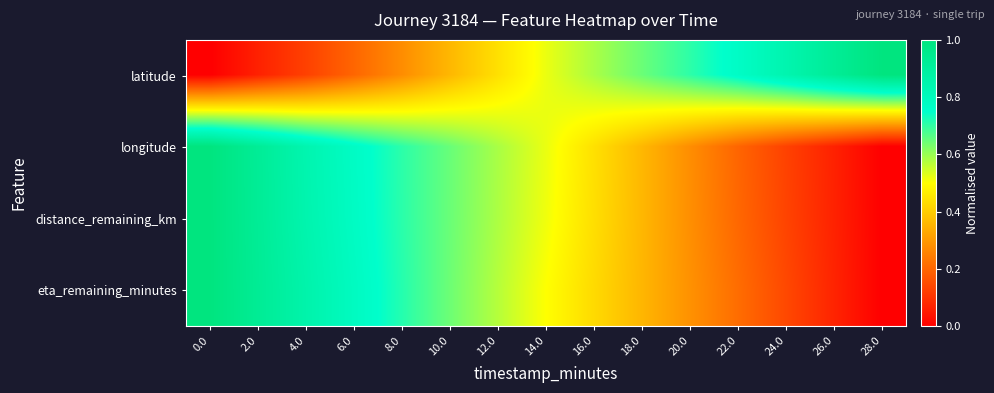

Between 18.0 and 10.0, which is larger?

18.0